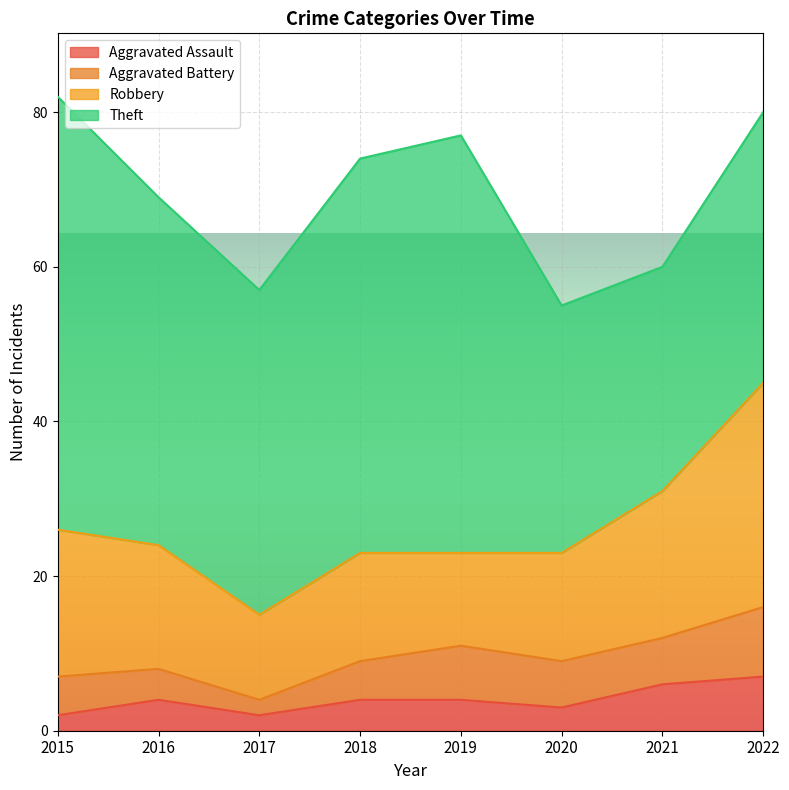

The value of Theft at 2022 is 35. True or false?

True